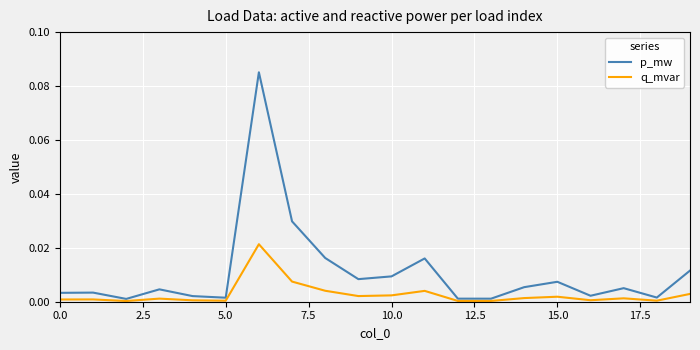

Which series has the largest range (max minus min)?

p_mw